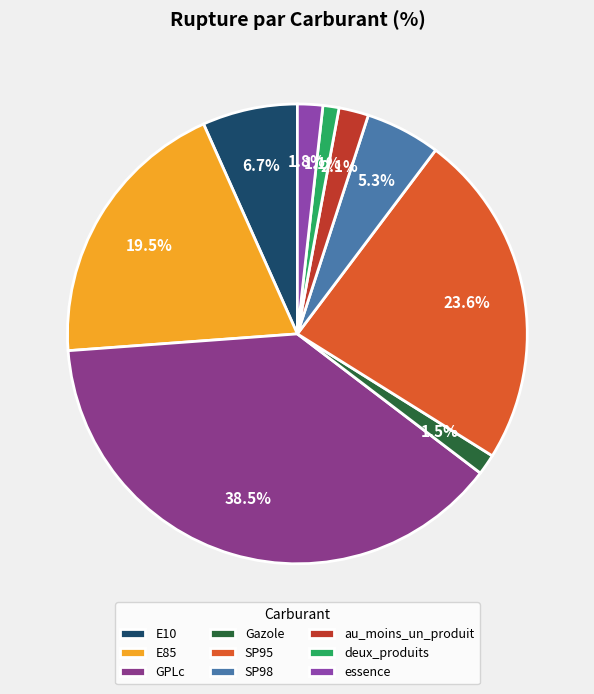

Between SP95 and deux_produits, which is larger?

SP95